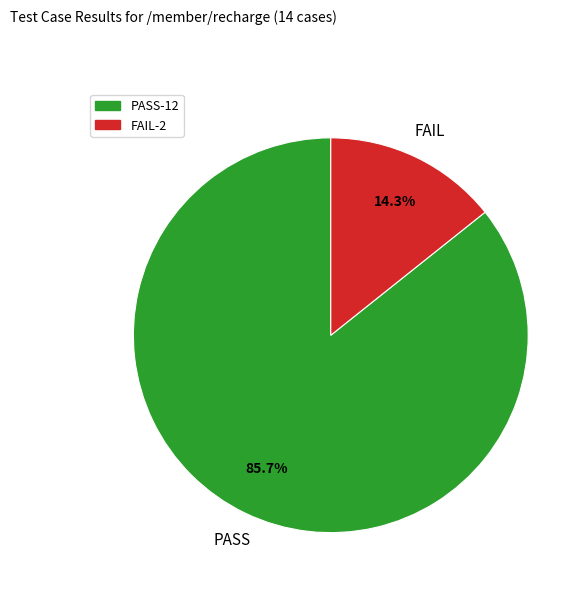

To the nearest percent, what percentage of the pie is FAIL?

14%